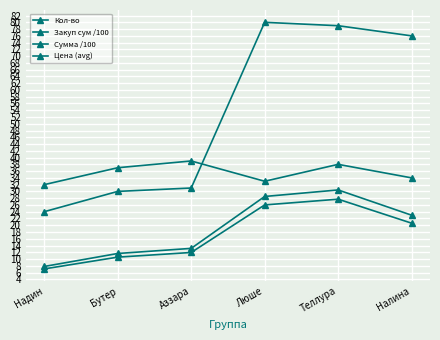

Rank the series by their maximum value, from lowest to highest.

Закуп сум /100, Сумма /100, Цена (avg), Кол-во